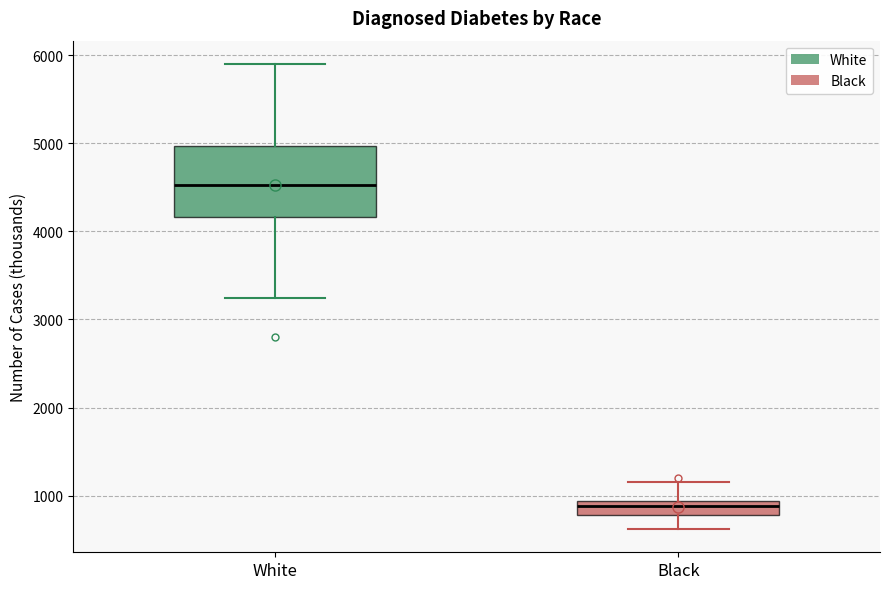

Comparing the boxes themselves (not the whiskers), which one is the tallest?

White